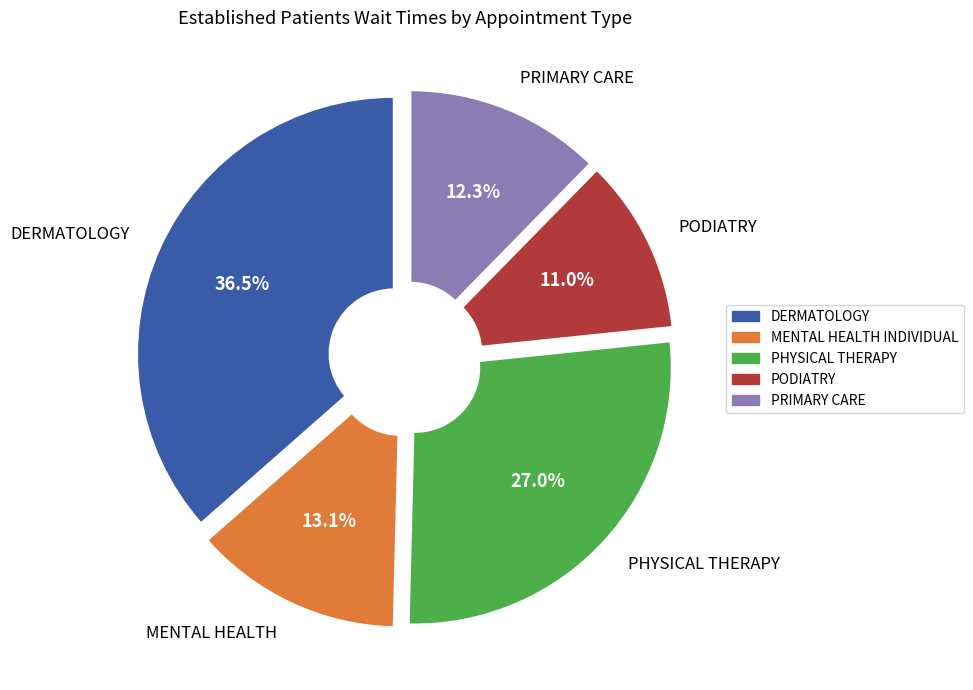

Rank the categories by value from lowest to highest.

PODIATRY, PRIMARY CARE, MENTAL HEALTH INDIVIDUAL, PHYSICAL THERAPY, DERMATOLOGY